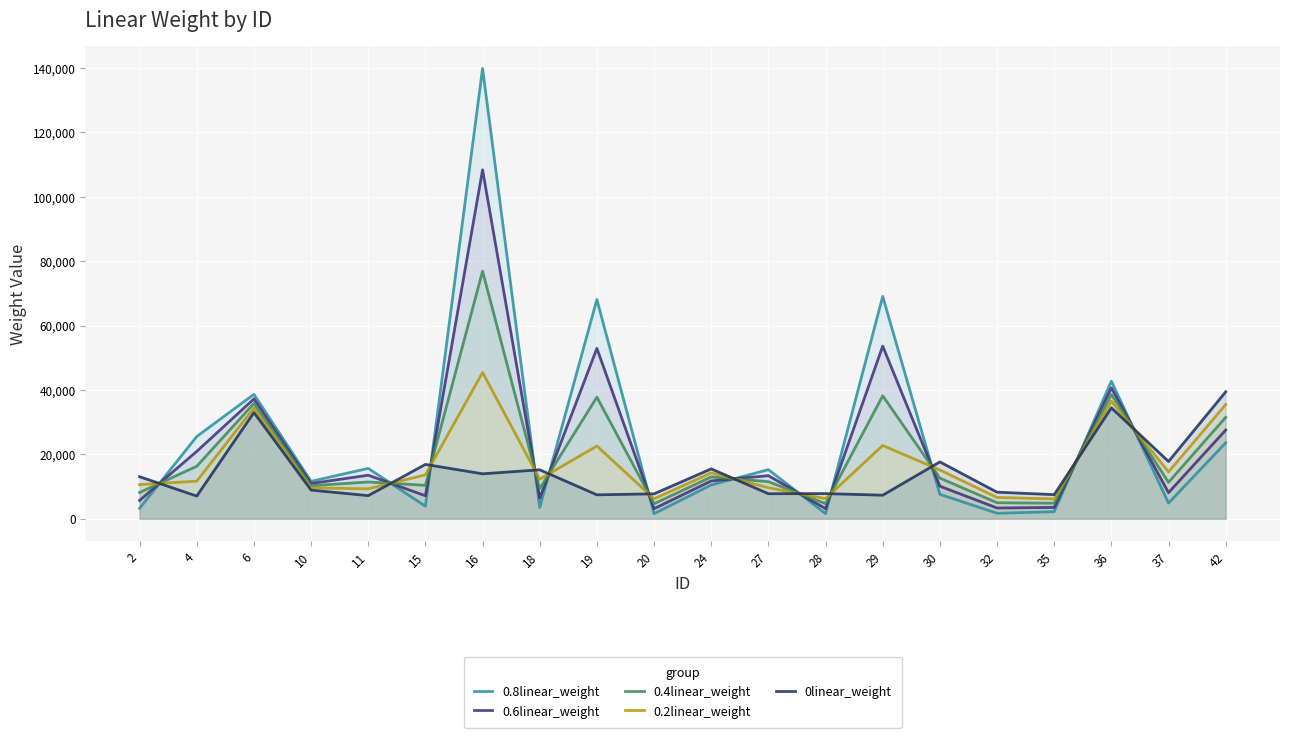

Rank the series by their maximum value, from highest to lowest.

0.8linear_weight, 0.6linear_weight, 0.4linear_weight, 0.2linear_weight, 0linear_weight